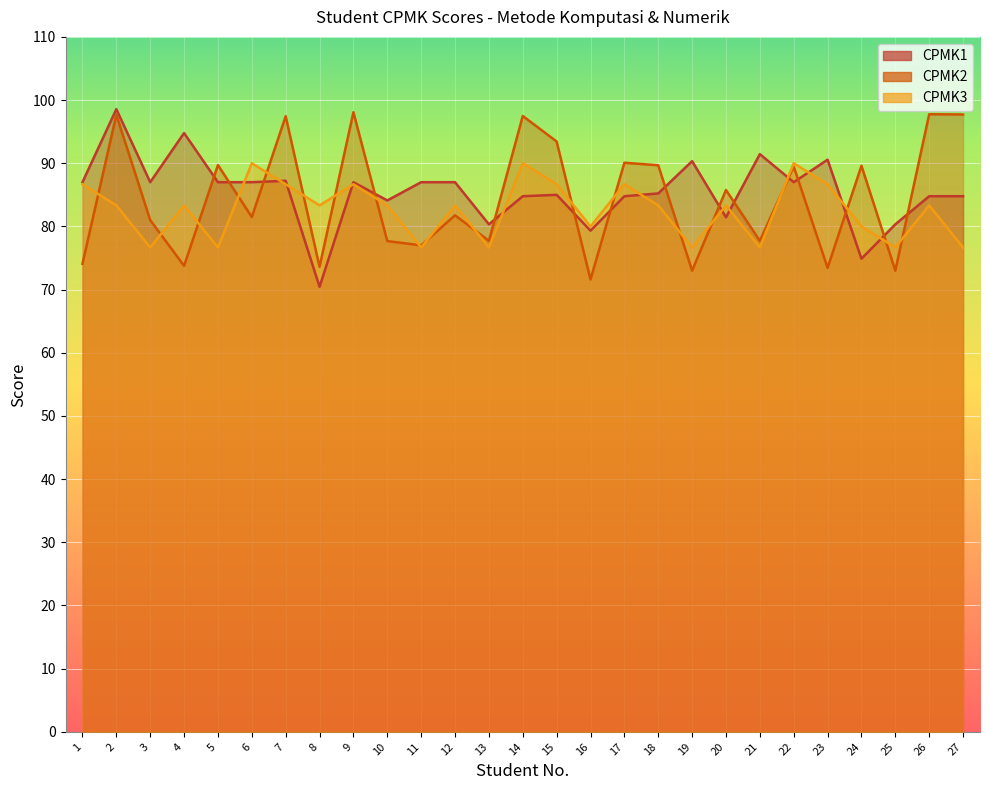

Which series ends up on top after the final intersection of CPMK2 and CPMK1?

CPMK2